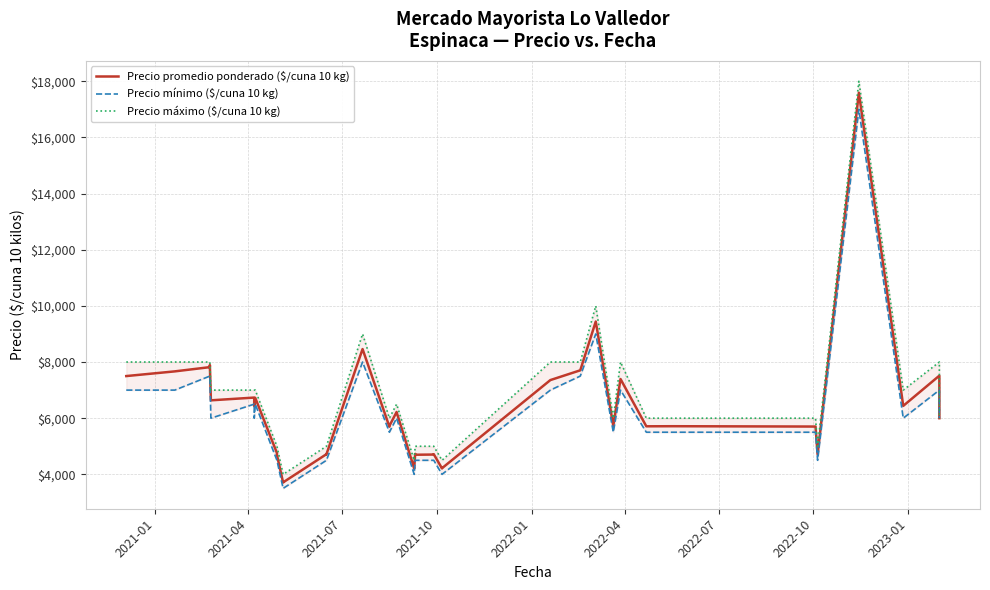

Reading left to right, transcribe all the data shown in this chart.

Precio promedio ponderado ($/cuna 10 kg): 7500	7667	7818	7893	6636	6734	6429	6724	4760	4694	3708	3714	4718	4716	8462	5697	5724	6221	6214	4216	4205	4728	4698	4705	4718	4211	4218	7357	7705	9442	5725	7395	5711	5714	5702	4712	17591	6438	7514	6000
Precio mínimo ($/cuna 10 kg): 7000	7000	7500	7500	6000	6500	6000	6500	4500	4500	3500	3500	4500	4500	8000	5500	5500	6000	6000	4000	4000	4500	4500	4500	4500	4000	4000	7000	7500	9000	5500	7000	5500	5500	5500	4500	17000	6000	7000	6000
Precio máximo ($/cuna 10 kg): 8000	8000	8000	8000	7000	7000	7000	7000	5000	5000	4000	4000	5000	5000	9000	6000	6000	6500	6500	4500	4500	5000	5000	5000	5000	4500	4500	8000	8000	10000	6000	8000	6000	6000	6000	5000	18000	7000	8000	6000